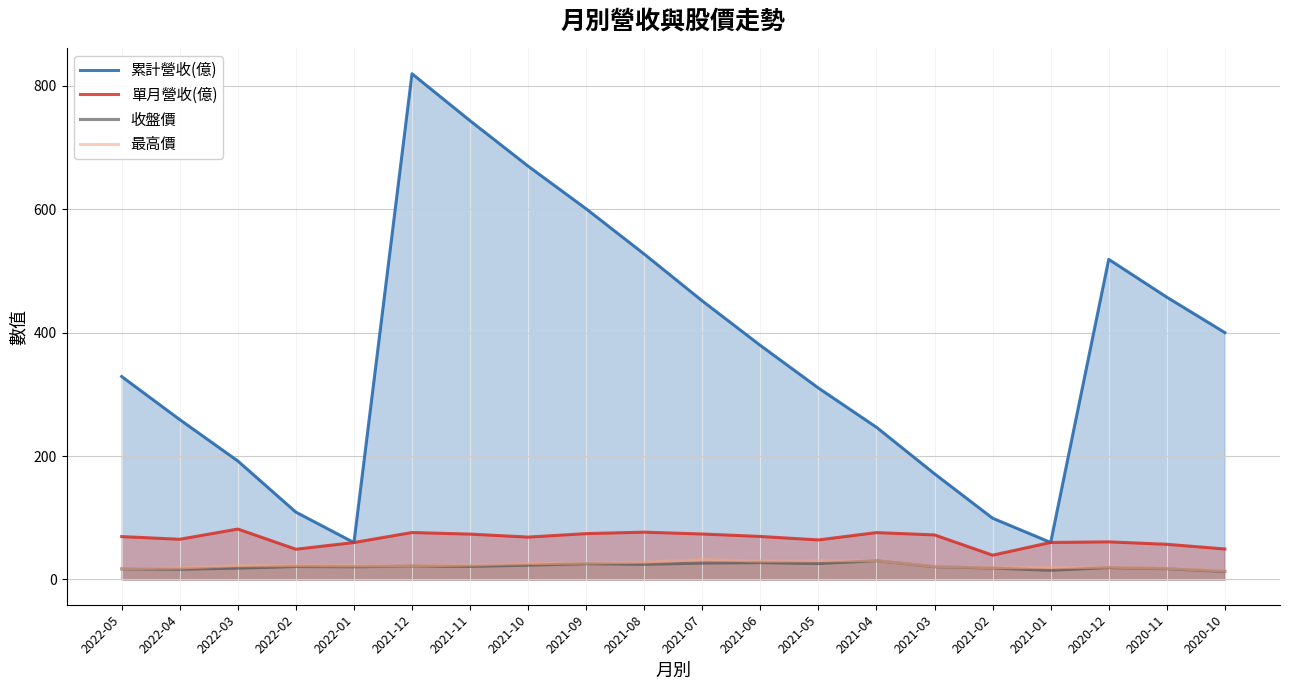

What is the value of the 單月營收(億) point at the 7th from the left?

73.5